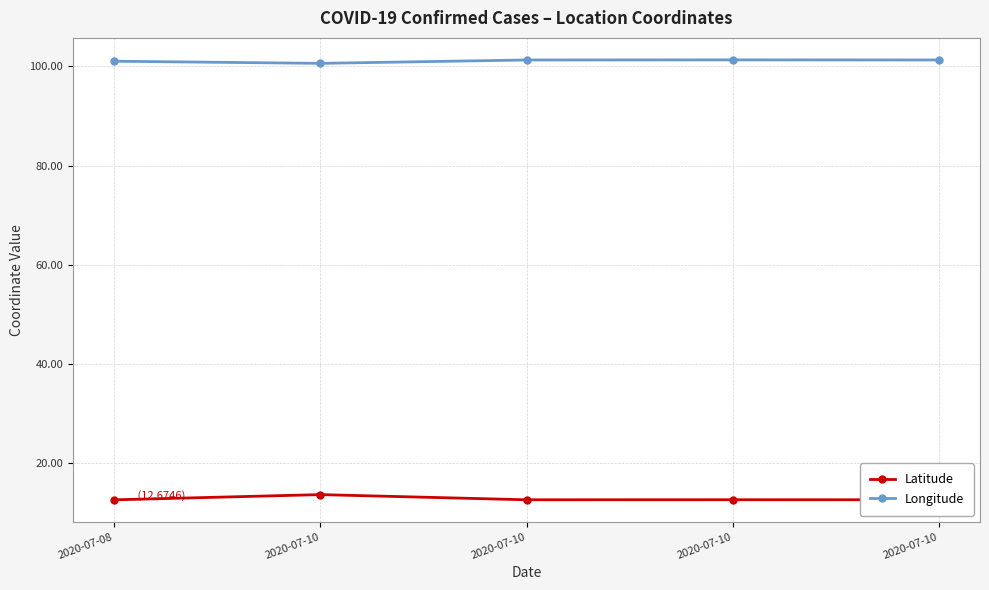

What is the value of the Longitude point at the 2nd from the left?

100.6